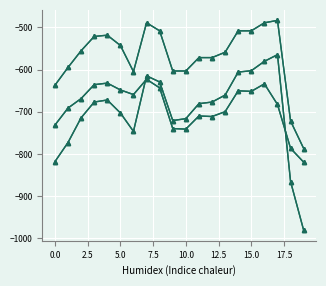

Is this an area chart (filled region under the line)?

No